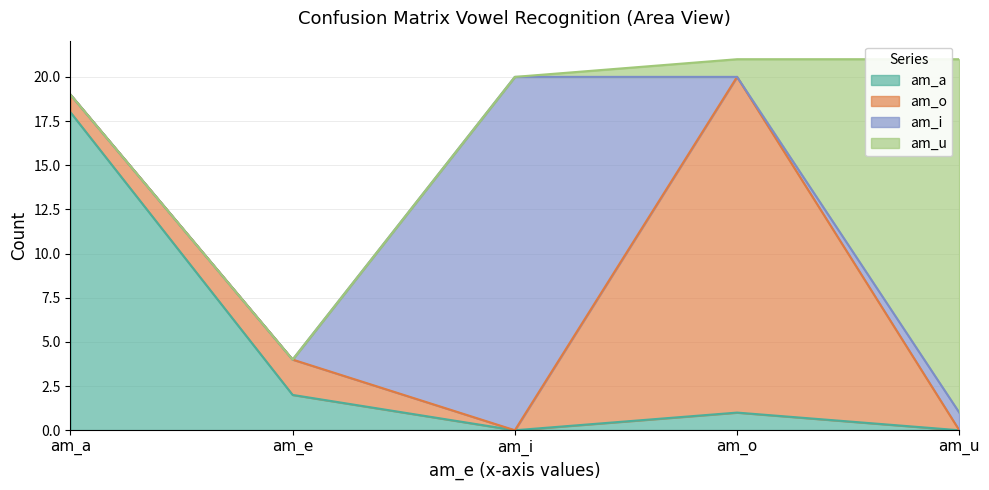

What are all the series names shown in the legend?

am_a, am_o, am_i, am_u